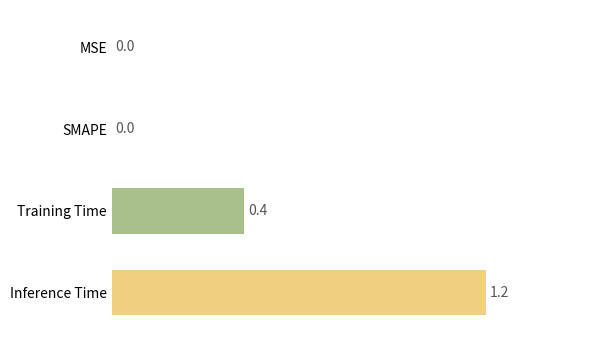

Is it true that the value at Inference Time is 1.2?

True